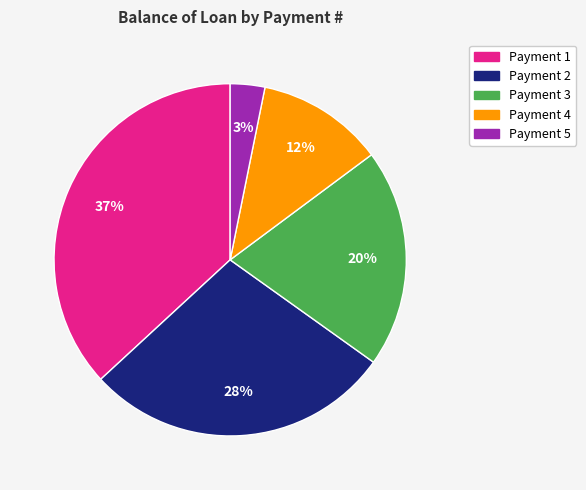

To the nearest percent, what is the difference between the largest and smallest slice percentages?

34%